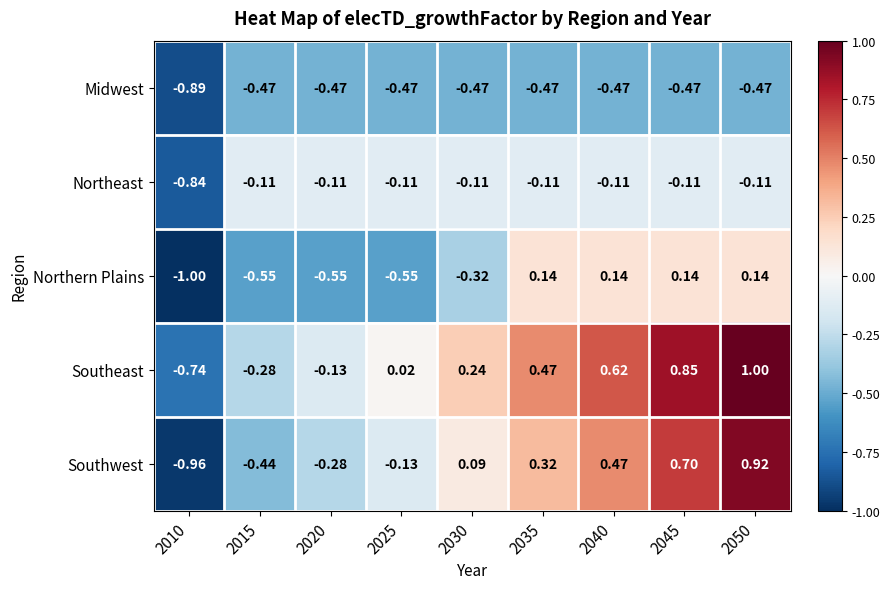

Rank the series at 2045 from lowest to highest value.

Midwest, Northeast, Northern Plains, Southwest, Southeast